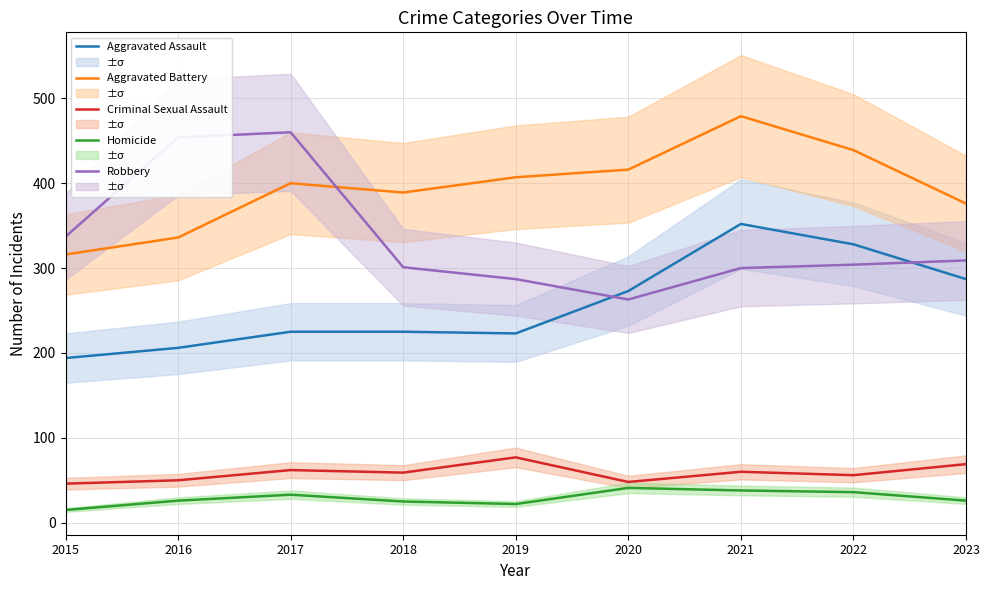

At how many categories does at least one series exceed 22?

9